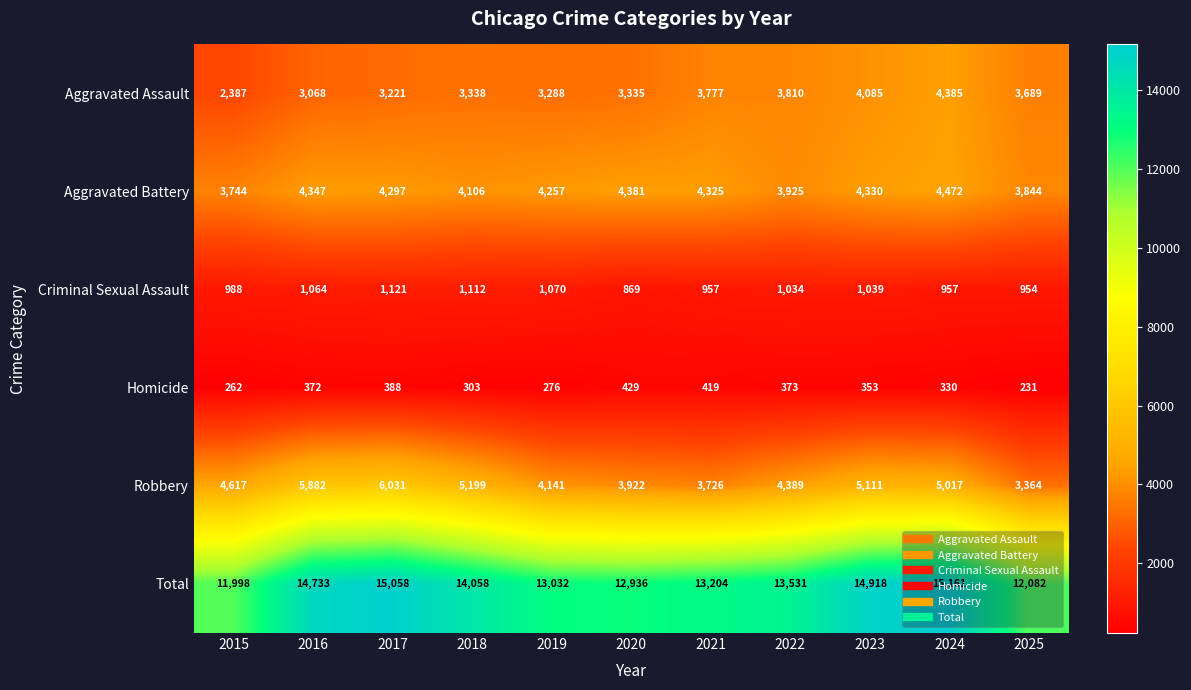

Rank the series at 2021 from highest to lowest value.

Total, Aggravated Battery, Aggravated Assault, Robbery, Criminal Sexual Assault, Homicide